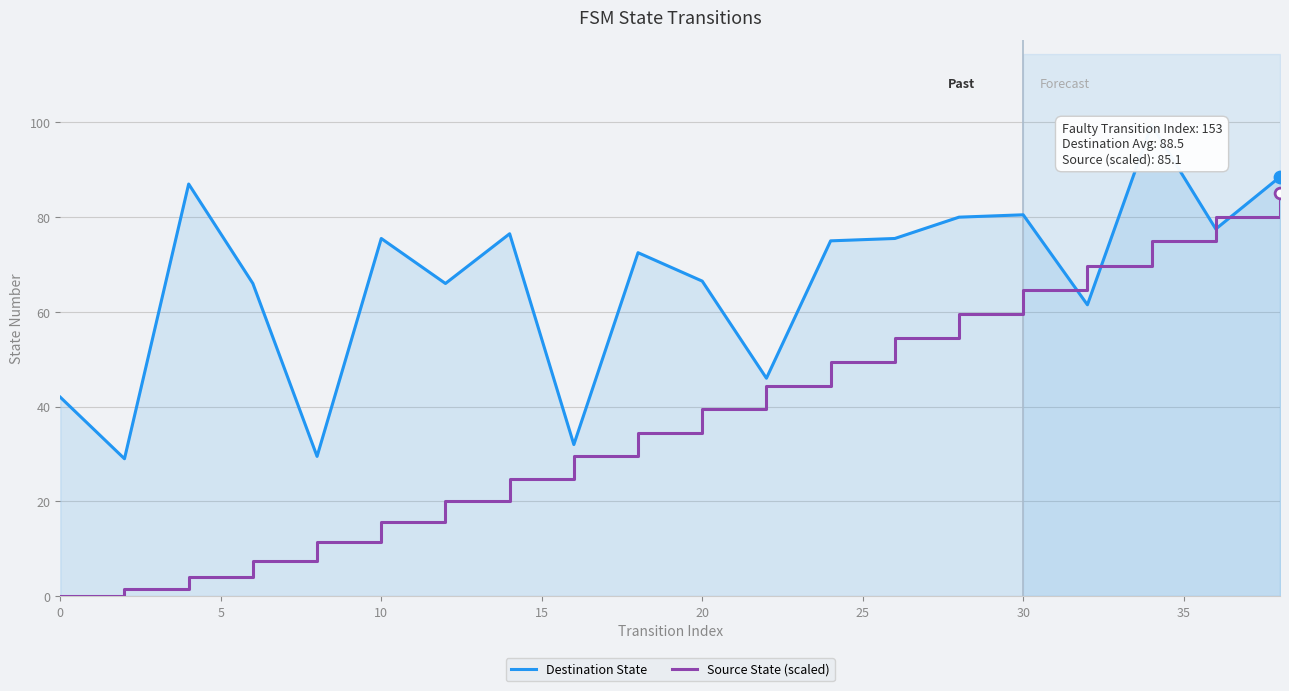

Which series contains the highest Y value?

Destination State